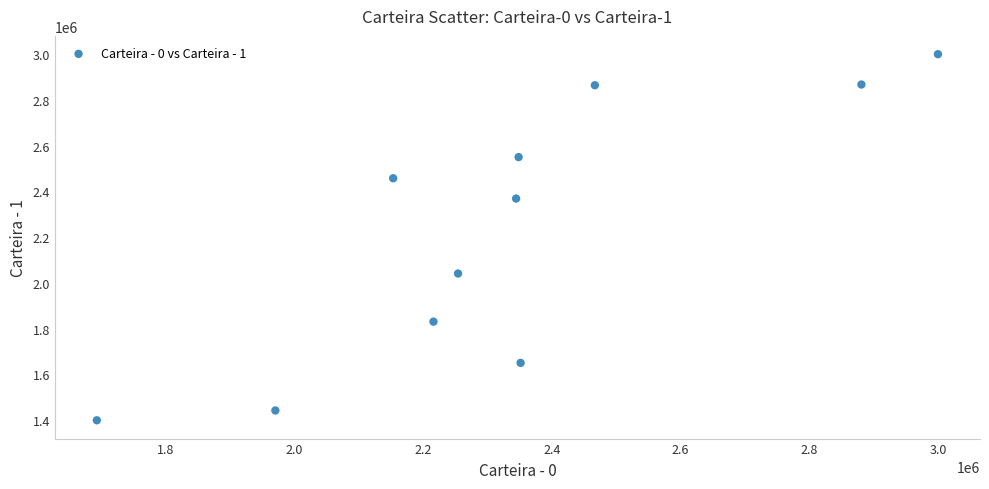

What is the range of Y values (max minus min)?

1600366.7